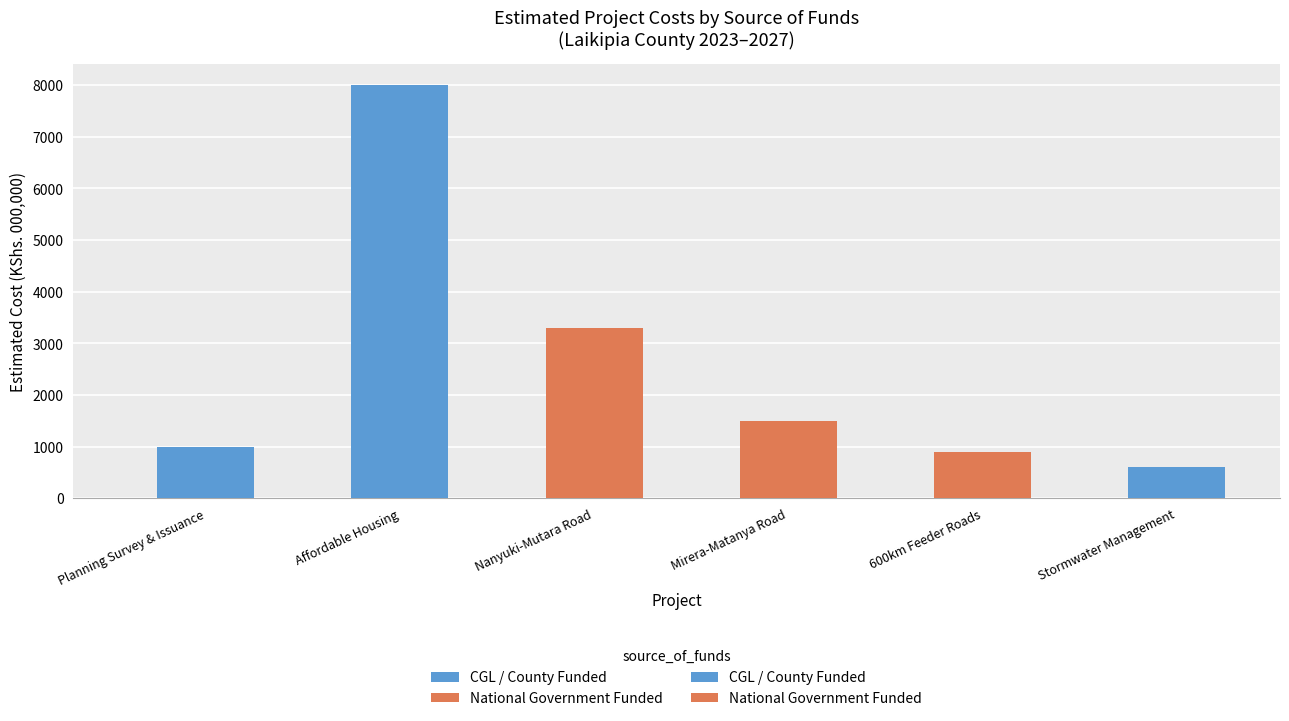

Count the number of values greater than 1500.

2